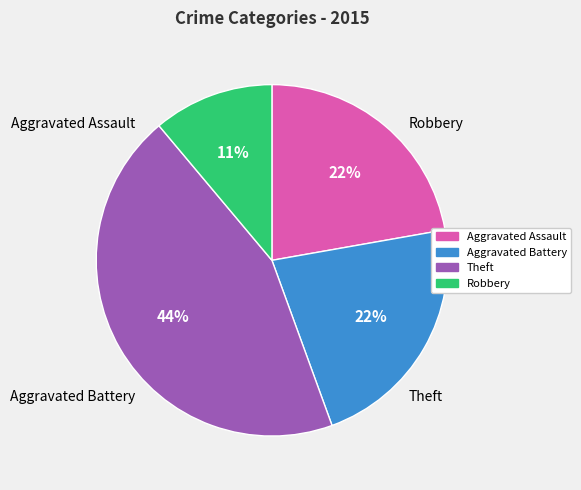

Count the number of slices in the pie.

4